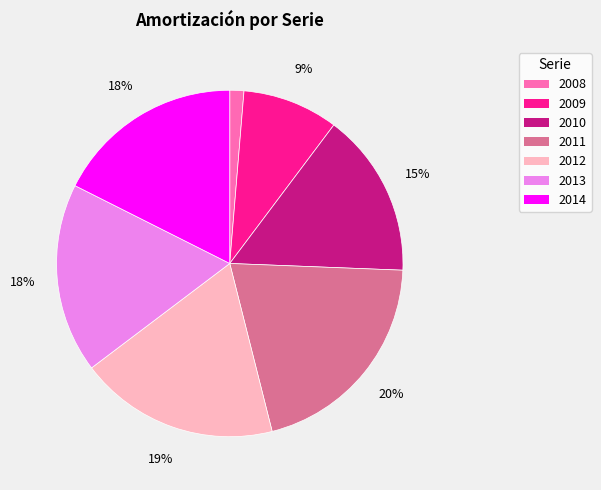

Do 2008 and 2010 together represent more than half of the pie?

No